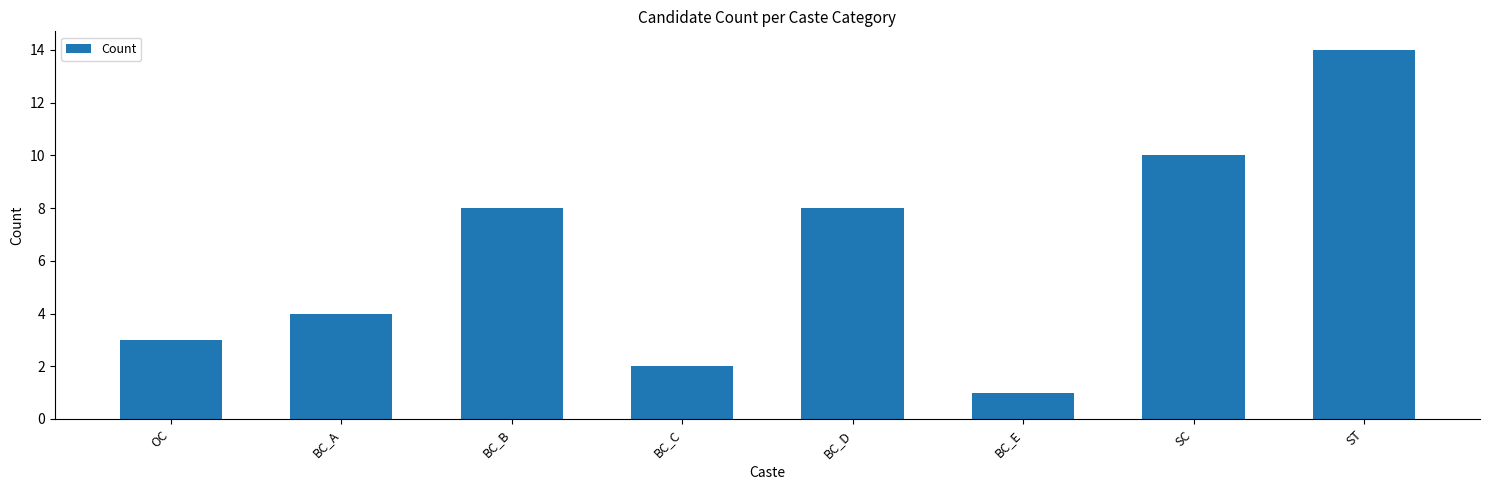

What is the smallest value displayed?

1